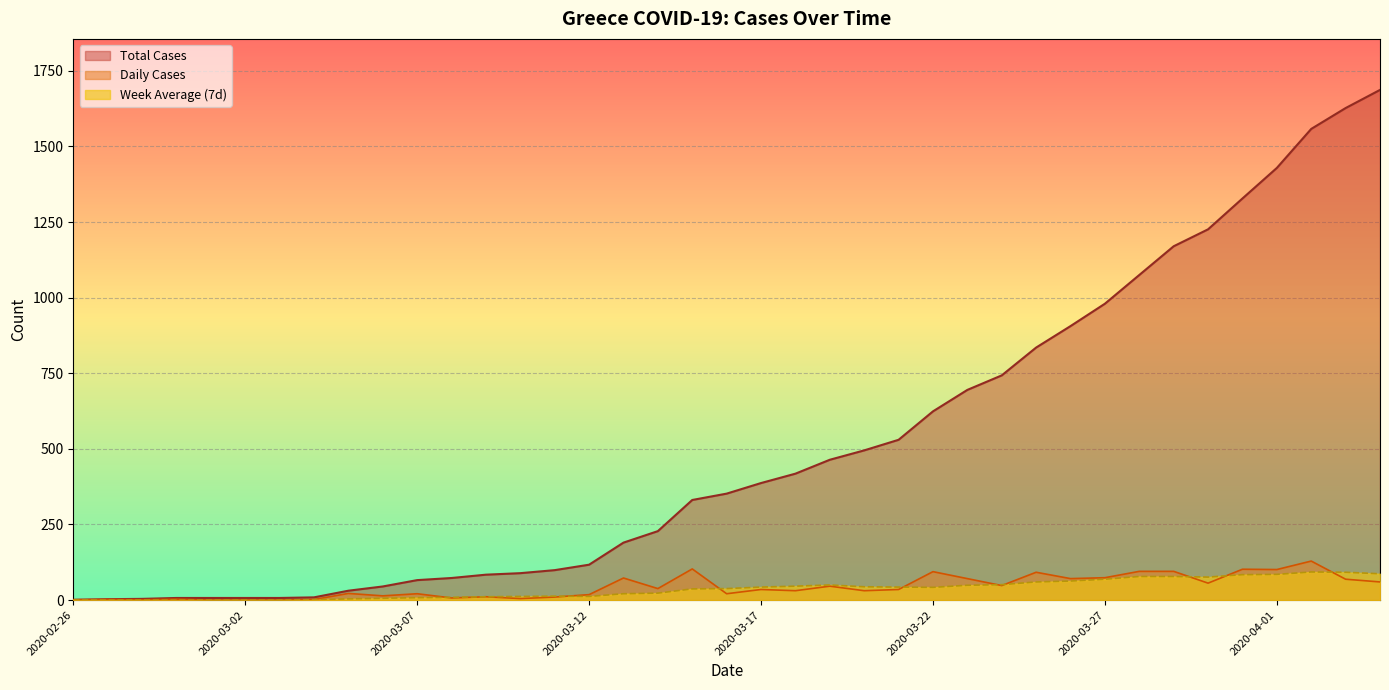

Reading left to right, list all the values displayed in this chart.

Total Cases: 2020-02-26=1	2020-02-27=3	2020-02-28=4	2020-02-29=7	2020-03-01=7	2020-03-02=7	2020-03-03=7	2020-03-04=9	2020-03-05=31	2020-03-06=45	2020-03-07=66	2020-03-08=73	2020-03-09=84	2020-03-10=89	2020-03-11=99	2020-03-12=117	2020-03-13=190	2020-03-14=228	2020-03-15=331	2020-03-16=352	2020-03-17=387	2020-03-18=418	2020-03-19=464	2020-03-20=495	2020-03-21=530	2020-03-22=624	2020-03-23=695	2020-03-24=743	2020-03-25=835	2020-03-26=906	2020-03-27=980	2020-03-28=1075	2020-03-29=1170	2020-03-30=1226	2020-03-31=1328	2020-04-01=1429	2020-04-02=1558	2020-04-03=1627	2020-04-04=1687
Daily Cases: 2020-02-26=1	2020-02-27=2	2020-02-28=1	2020-02-29=3	2020-03-01=0	2020-03-02=0	2020-03-03=0	2020-03-04=2	2020-03-05=22	2020-03-06=14	2020-03-07=21	2020-03-08=7	2020-03-09=11	2020-03-10=5	2020-03-11=10	2020-03-12=18	2020-03-13=73	2020-03-14=38	2020-03-15=103	2020-03-16=21	2020-03-17=35	2020-03-18=31	2020-03-19=46	2020-03-20=31	2020-03-21=35	2020-03-22=94	2020-03-23=71	2020-03-24=48	2020-03-25=92	2020-03-26=71	2020-03-27=74	2020-03-28=95	2020-03-29=95	2020-03-30=56	2020-03-31=102	2020-04-01=101	2020-04-02=129	2020-04-03=69	2020-04-04=60
Week Average: 2020-02-26=0	2020-02-27=0	2020-02-28=0	2020-02-29=0	2020-03-01=0	2020-03-02=0	2020-03-03=0	2020-03-04=1	2020-03-05=4	2020-03-06=6	2020-03-07=8	2020-03-08=9	2020-03-09=11	2020-03-10=12	2020-03-11=13	2020-03-12=12	2020-03-13=21	2020-03-14=23	2020-03-15=37	2020-03-16=38	2020-03-17=43	2020-03-18=46	2020-03-19=50	2020-03-20=44	2020-03-21=43	2020-03-22=42	2020-03-23=49	2020-03-24=51	2020-03-25=60	2020-03-26=63	2020-03-27=69	2020-03-28=78	2020-03-29=78	2020-03-30=76	2020-03-31=84	2020-04-01=85	2020-04-02=93	2020-04-03=92	2020-04-04=87